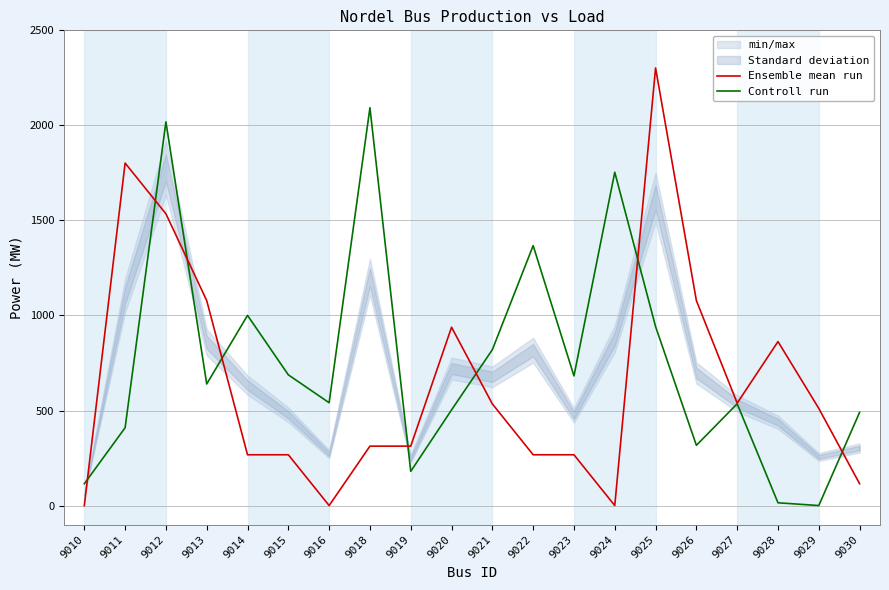

Where does the Controll run series first go above 639?

9012